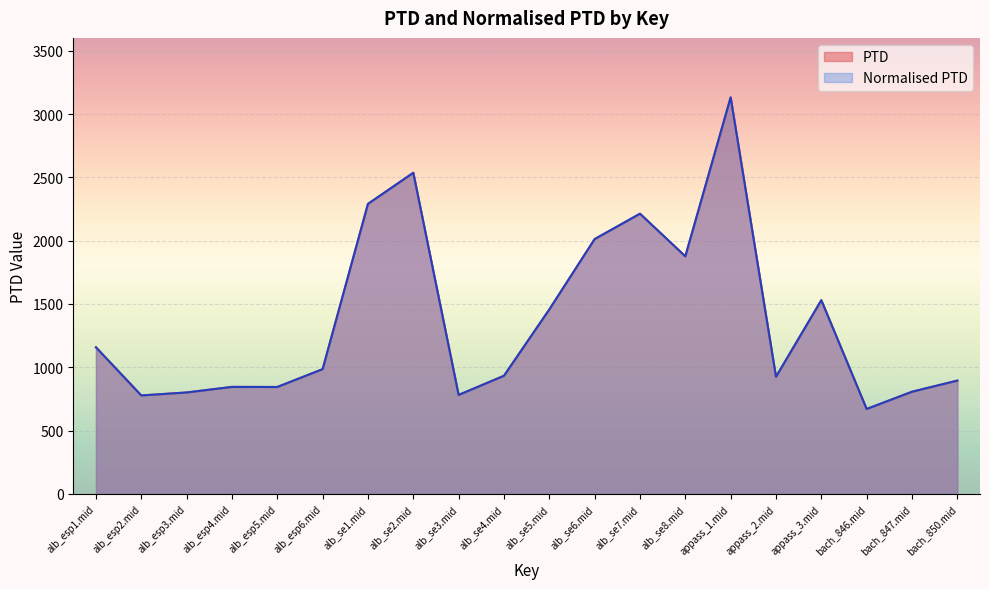

Rank the series by their maximum value, from lowest to highest.

PTD, Normalised PTD